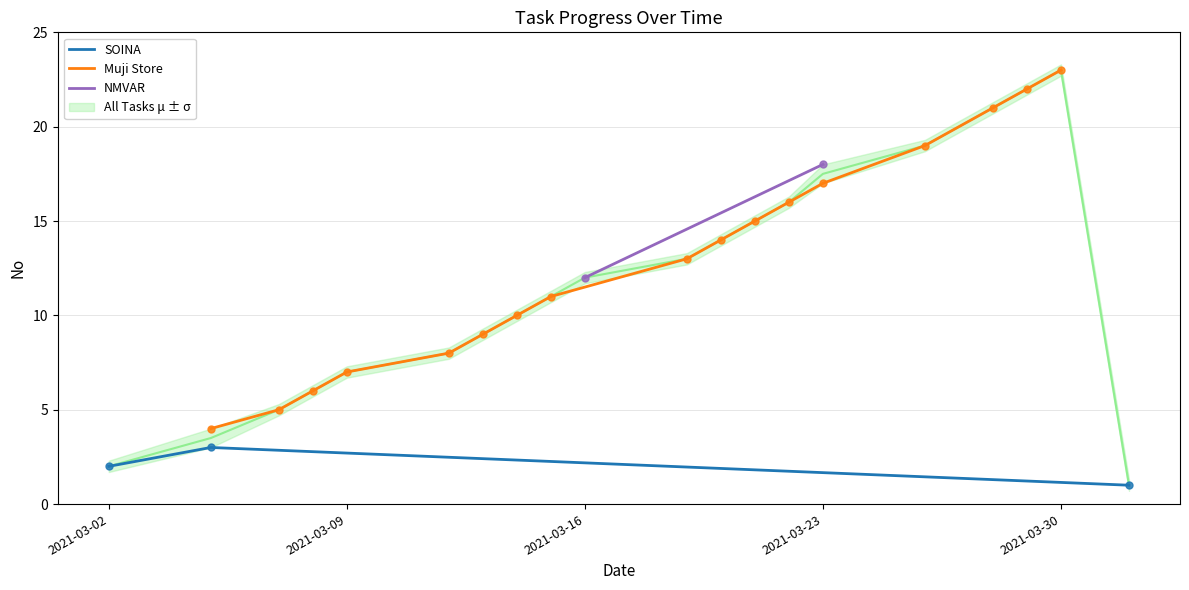

Which has a higher value, 2021-03-30 or 2021-03-12?

2021-03-30